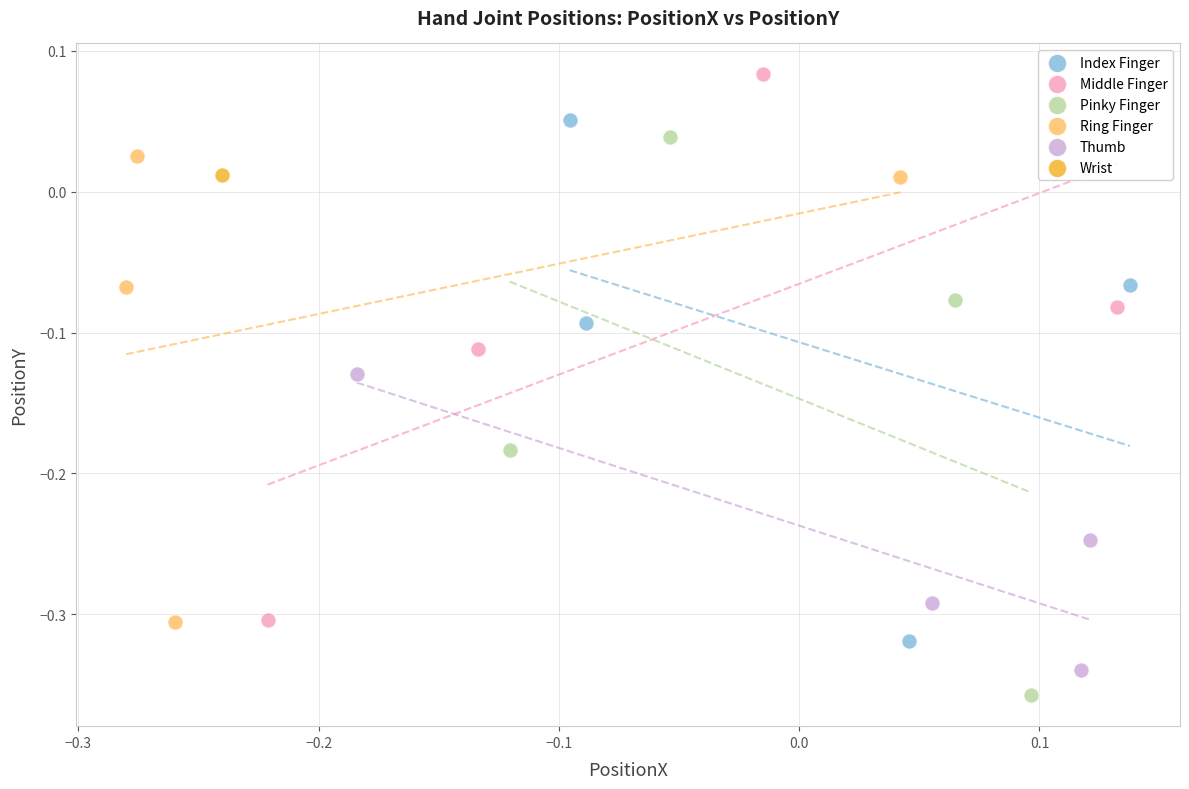

What are all the series names shown in the legend?

Index Finger, Middle Finger, Pinky Finger, Ring Finger, Thumb, Wrist